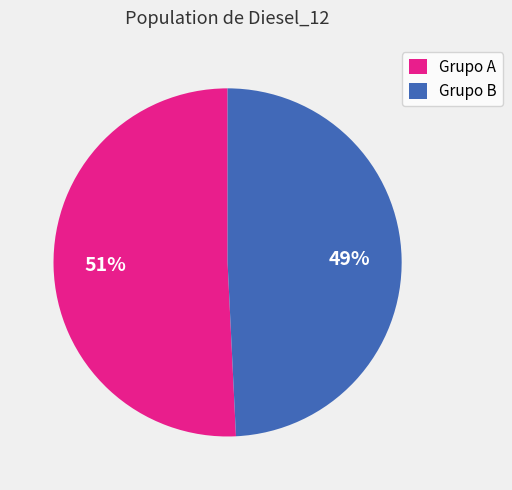

Does any single category account for the majority?

Yes